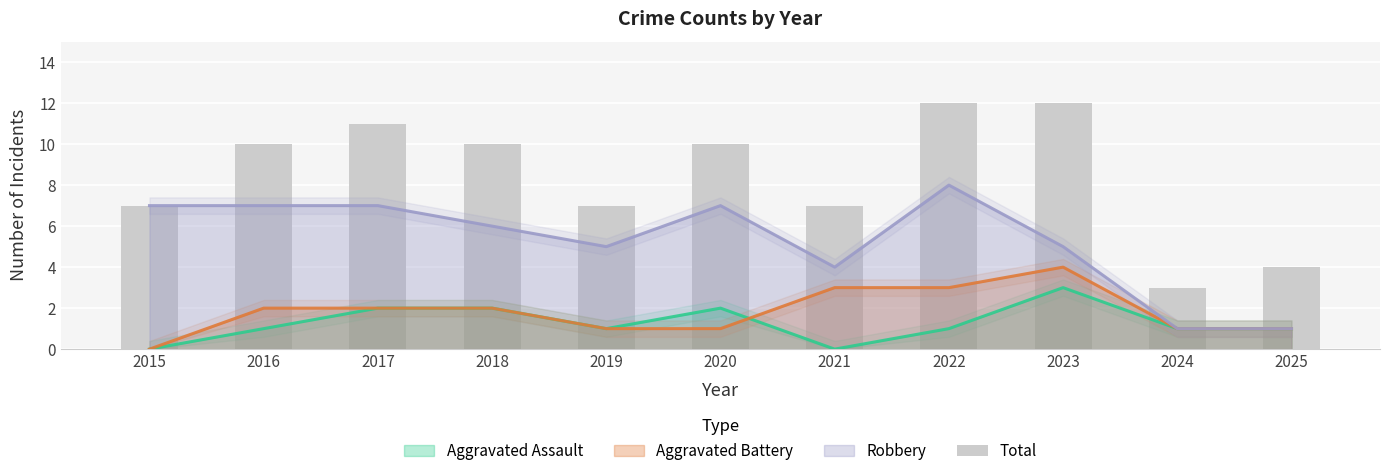

Which has a higher value, 2019 or 2023?

2023